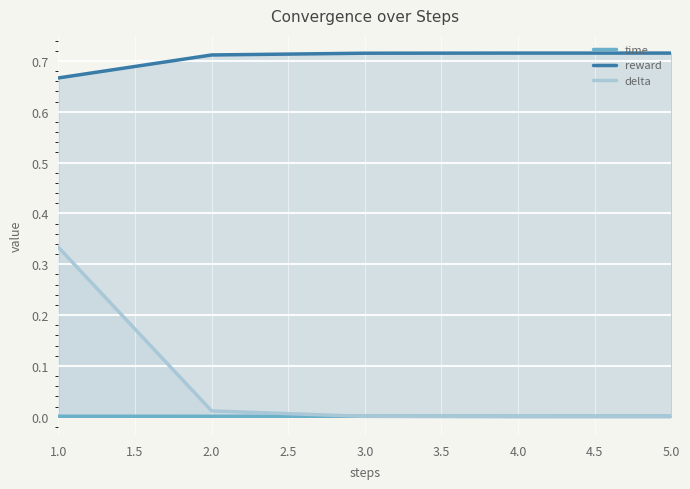

The reward series shows 0.3 at 1.0. True or false?

False